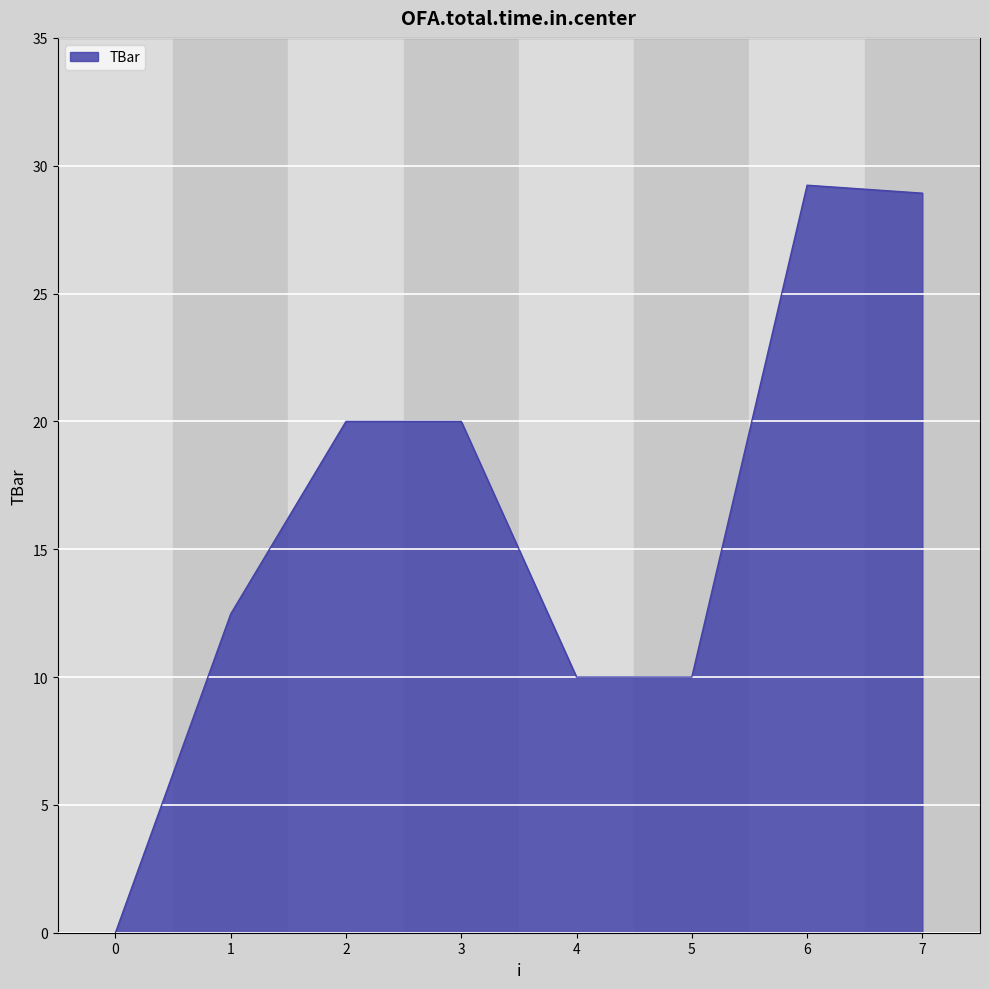

How many values are above zero?

7